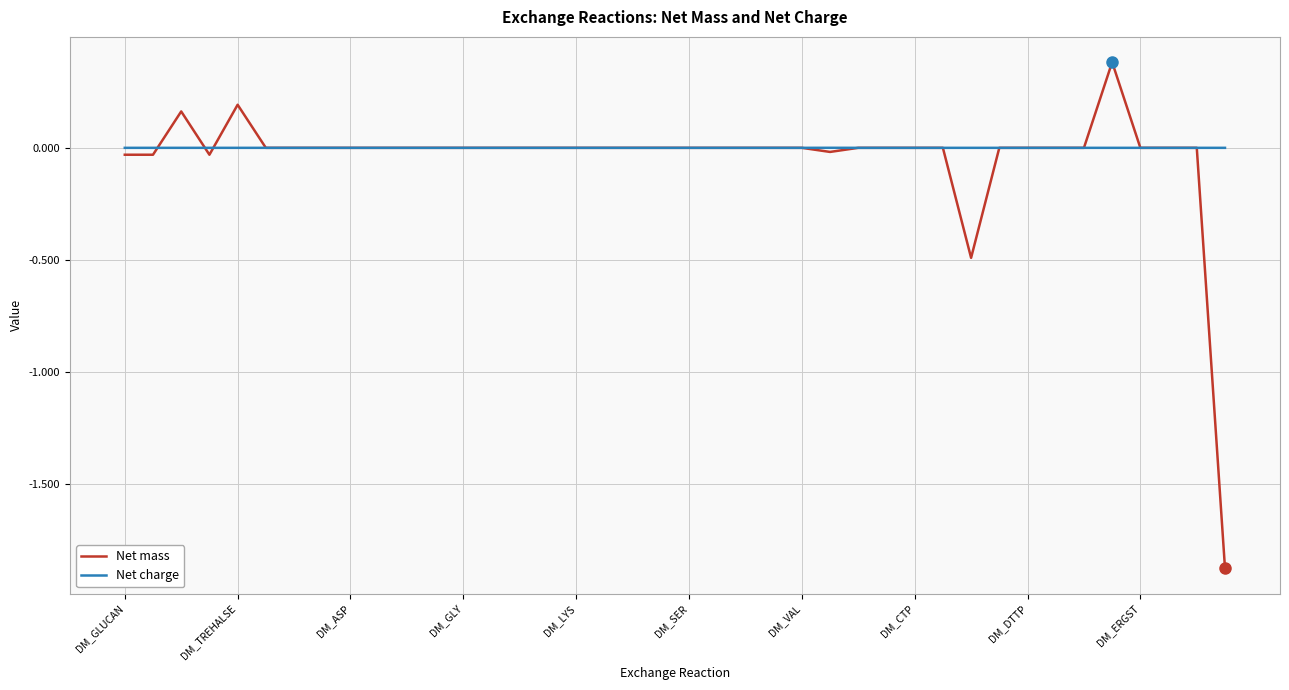

How many lines are shown in the chart?

2